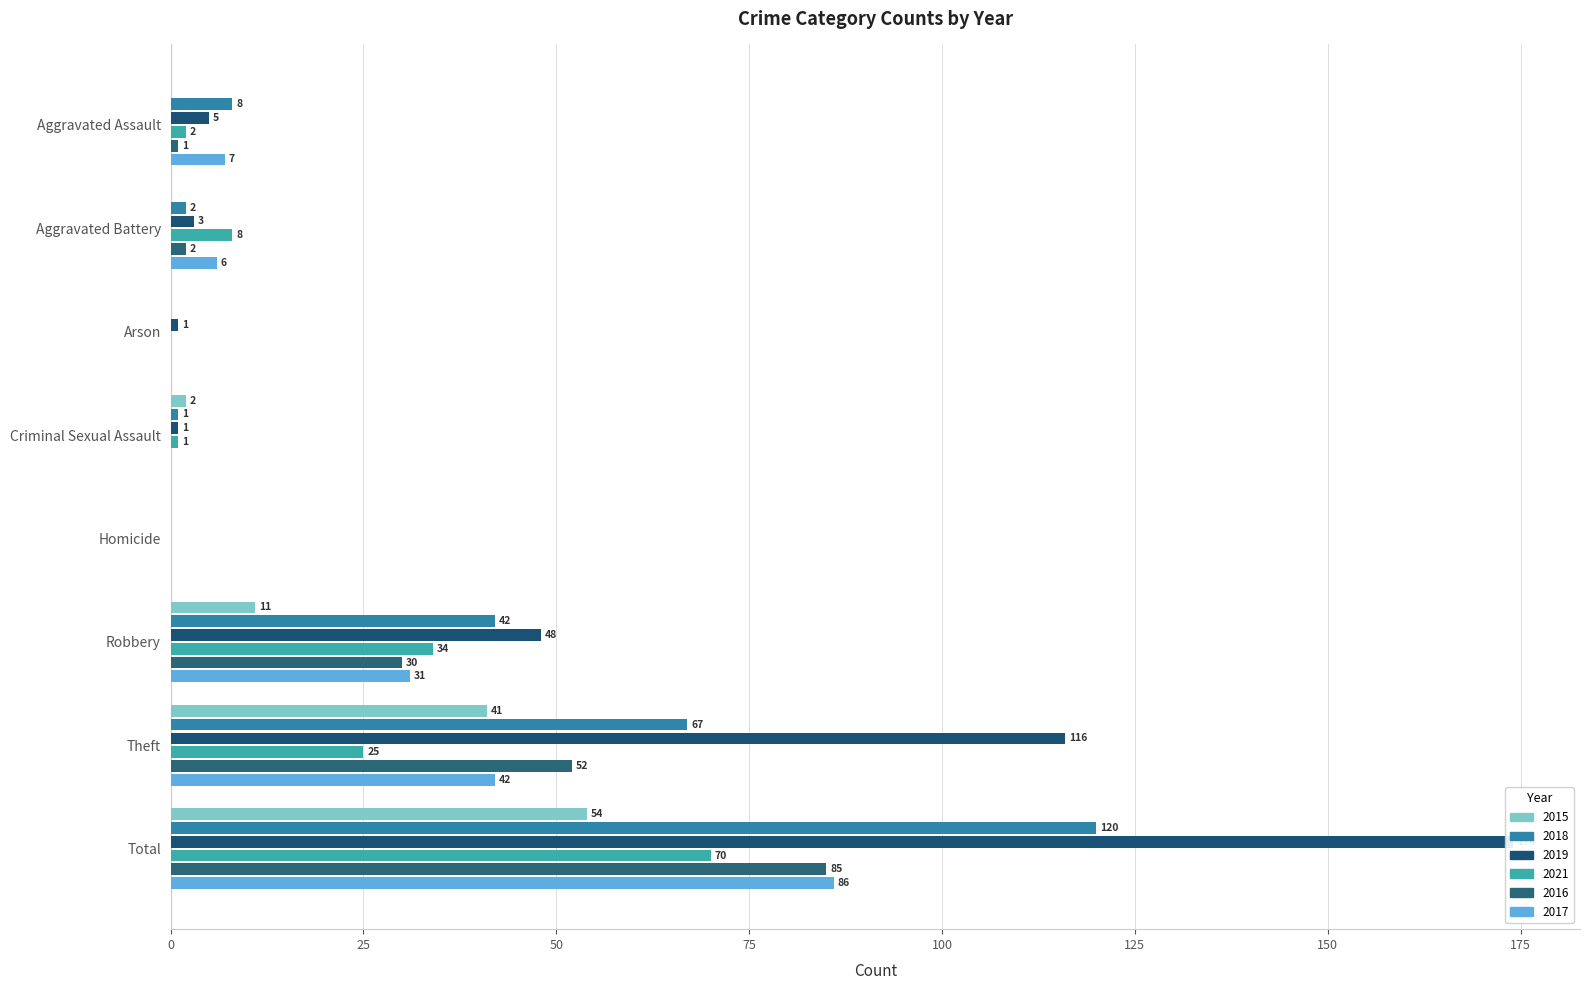

At which label is 2016 closest to 42?

Theft